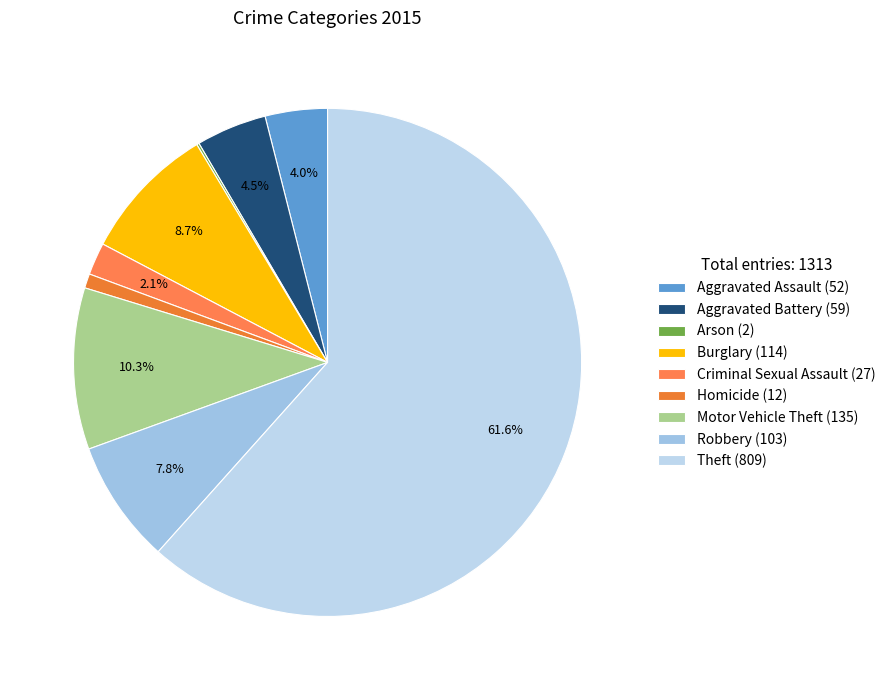

Which slice is the largest?

Theft (809)